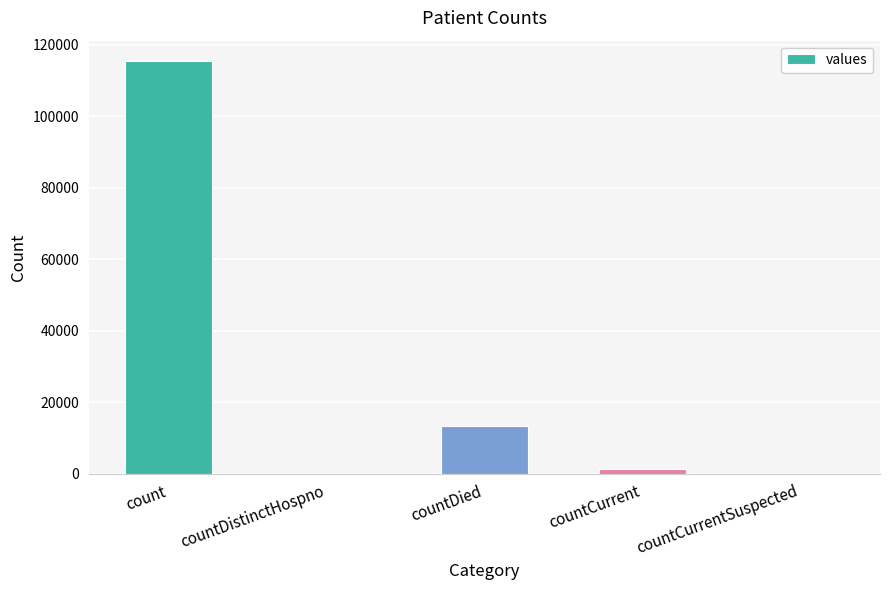

What is the change in value from countDistinctHospno to countDied?

+13343